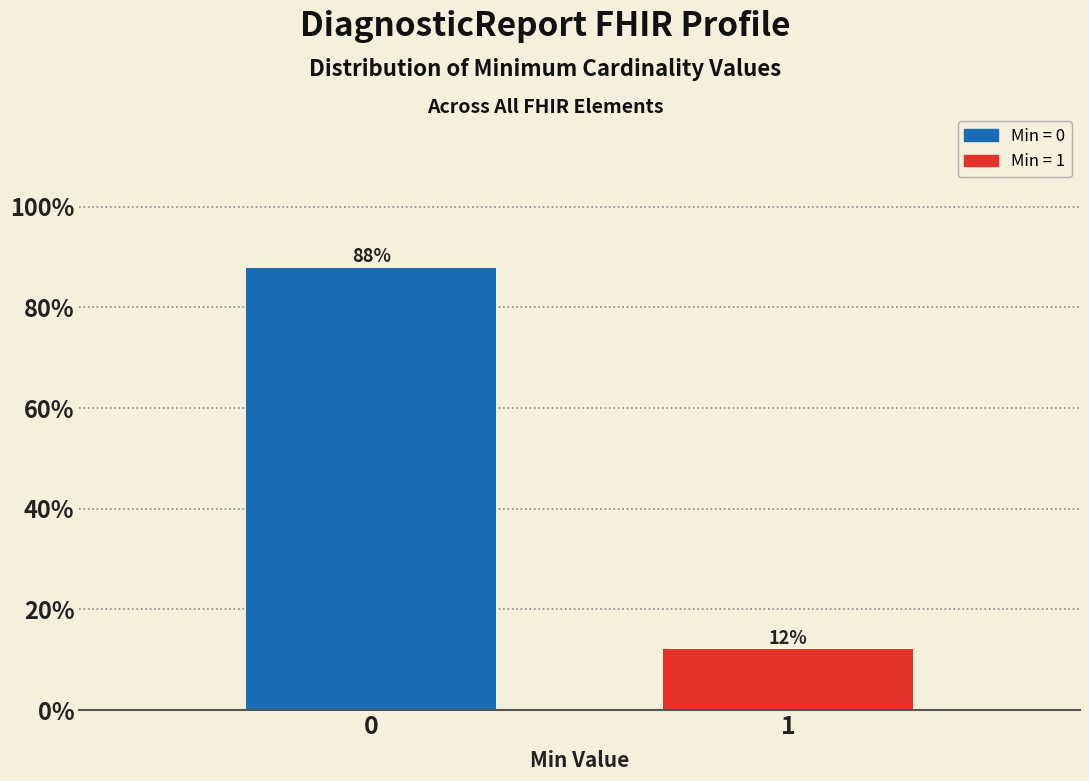

List the labels in order of value, largest first.

0, 1